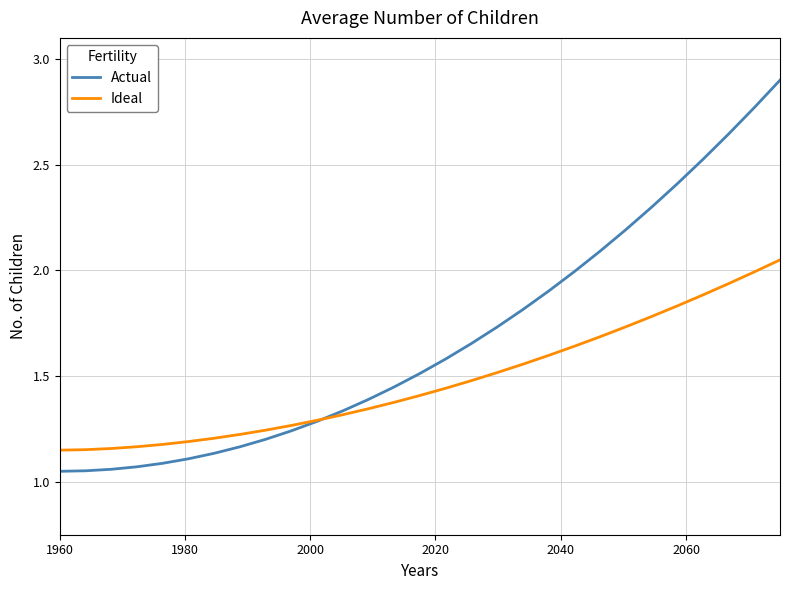

List the series in order of their overall mean, lowest first.

Ideal, Actual